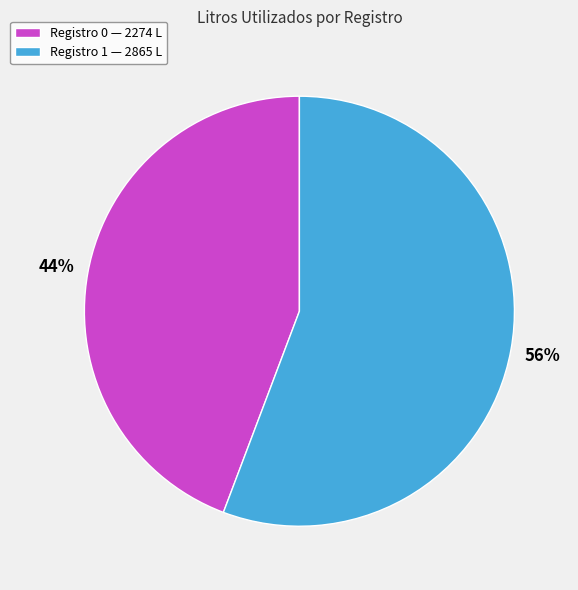

Is there a majority slice in this chart?

Yes